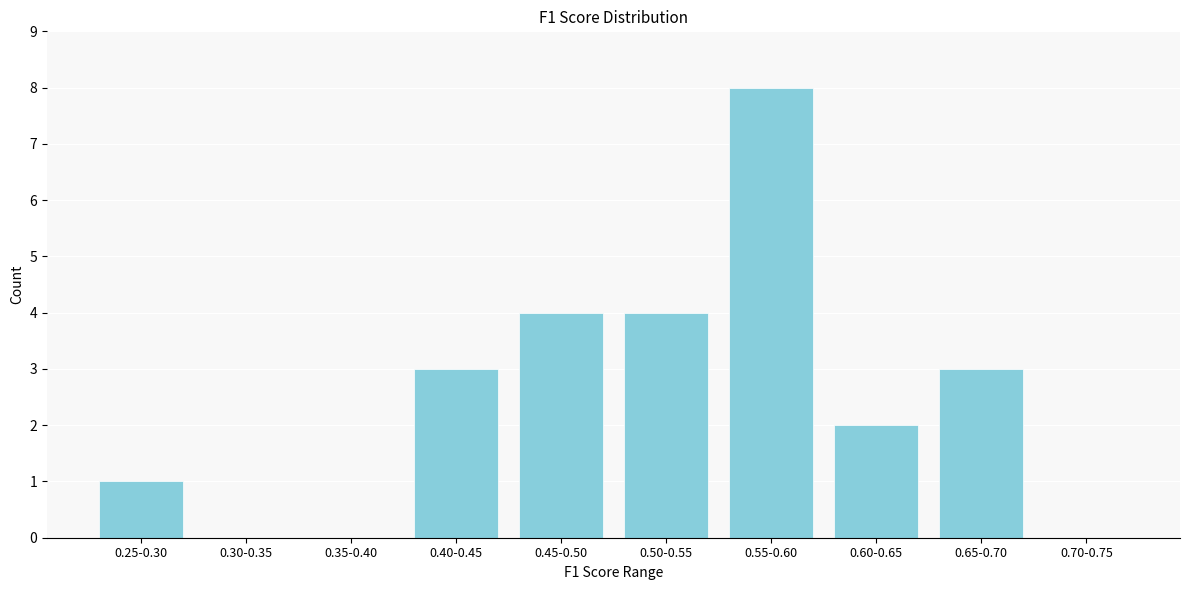

Reading right to left, extract all data points from this chart.

0.70-0.75=0	0.65-0.70=3	0.60-0.65=2	0.55-0.60=8	0.50-0.55=4	0.45-0.50=4	0.40-0.45=3	0.35-0.40=0	0.30-0.35=0	0.25-0.30=1